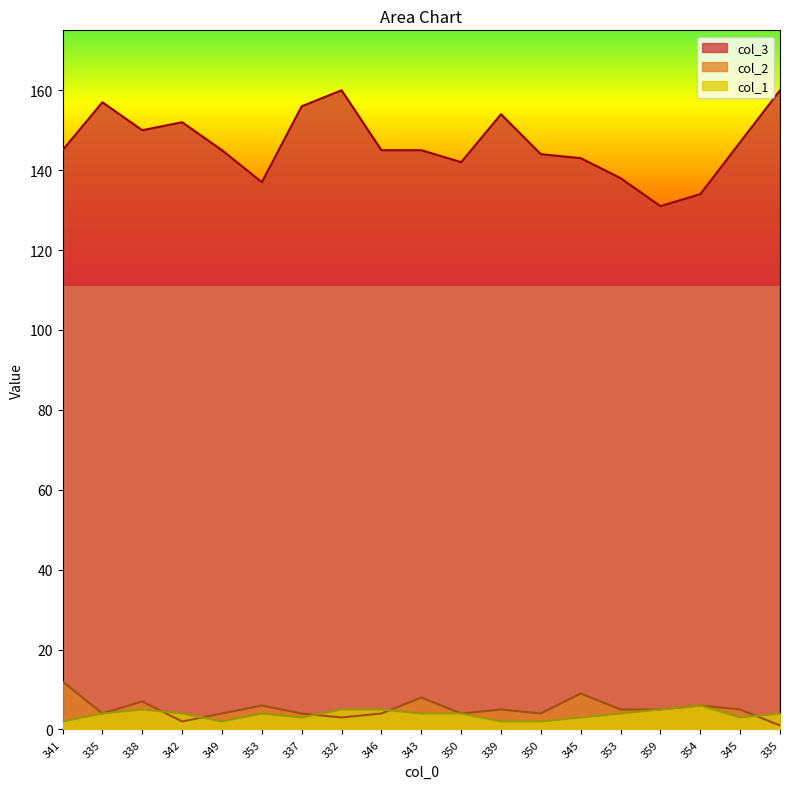

What is the approximate value of col_3 at 339, to the nearest 10?

150